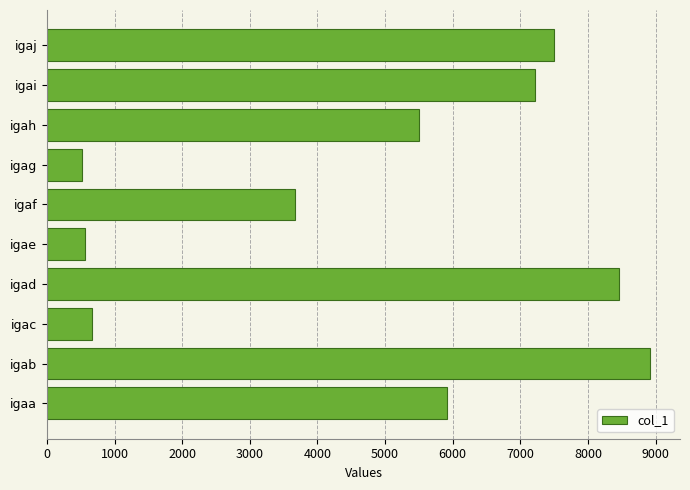

Count the number of data series in this chart.

1